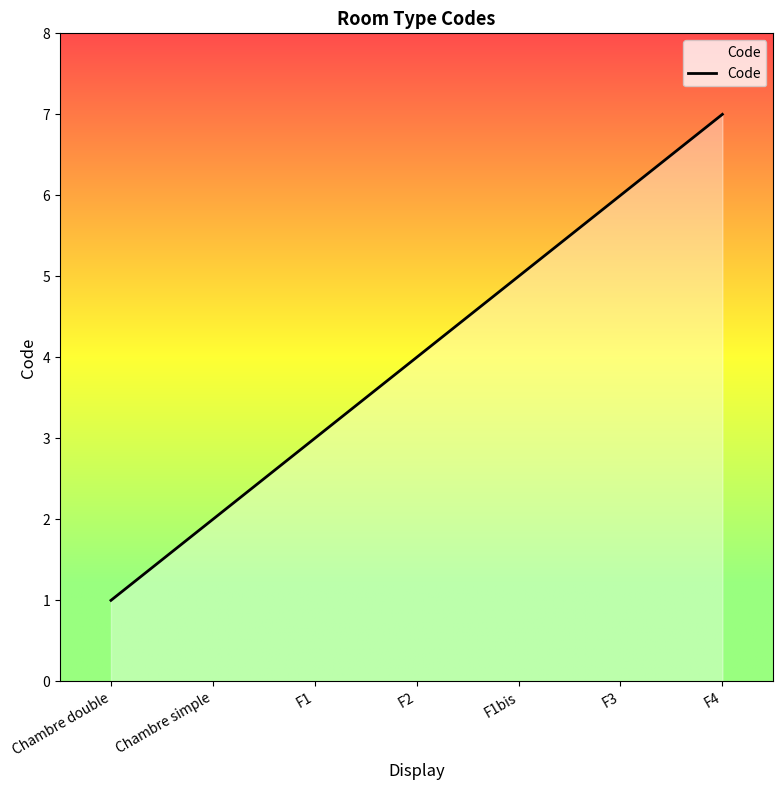

What position from the left is Chambre double?

1